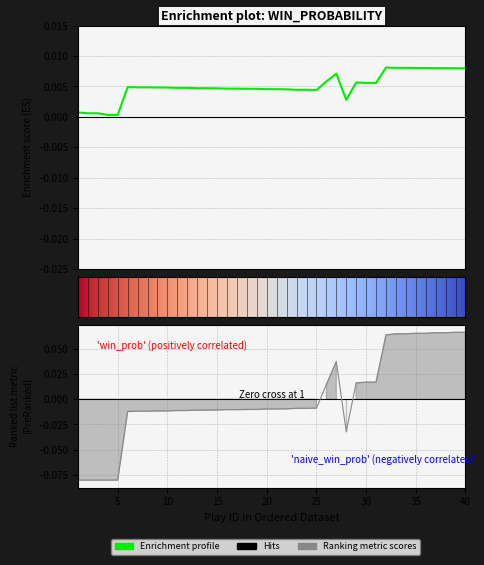

After their last crossing, which series has the higher values: naive_win_prob or win_prob?

naive_win_prob